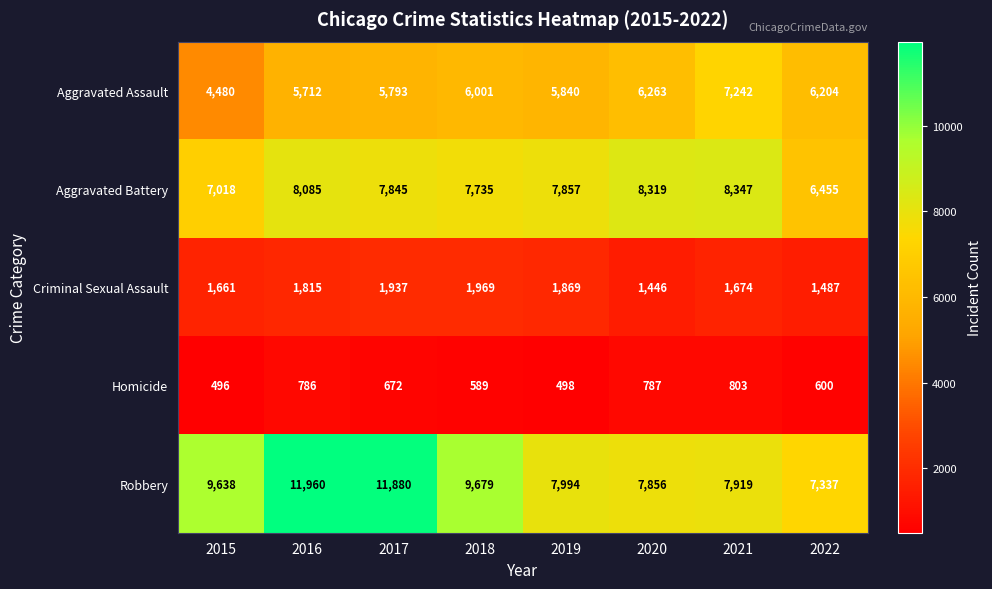

How many values in the Criminal Sexual Assault series are below 1815?

4